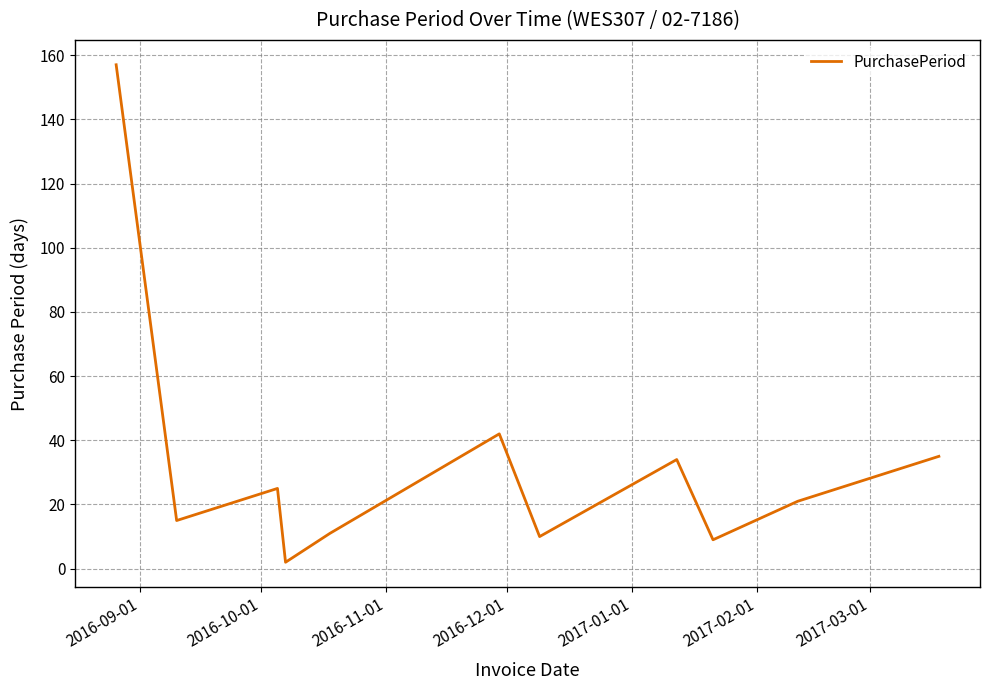

What is the difference between the maximum and minimum values?

155